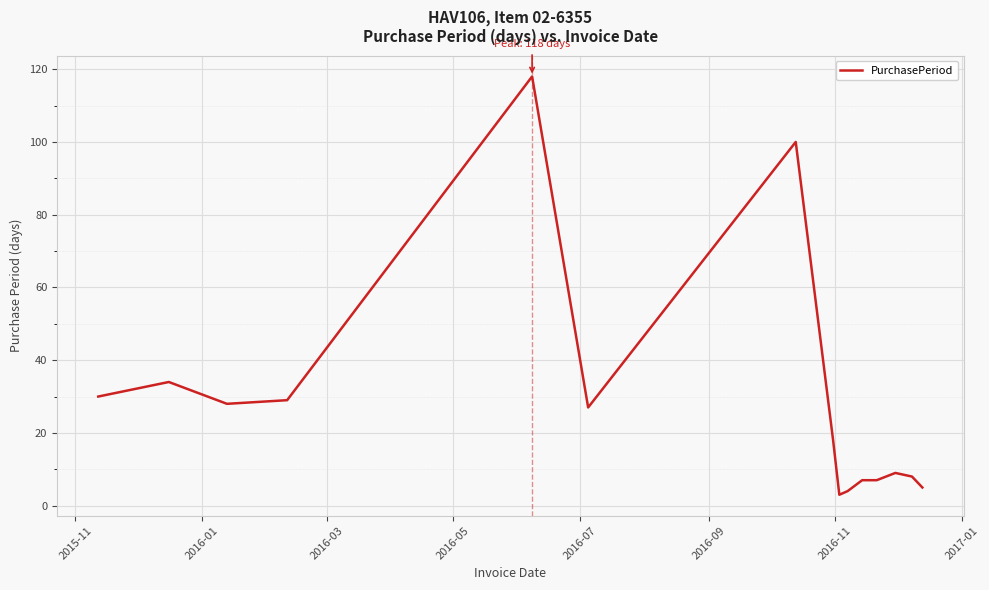

What is the difference between the maximum and minimum values?

115